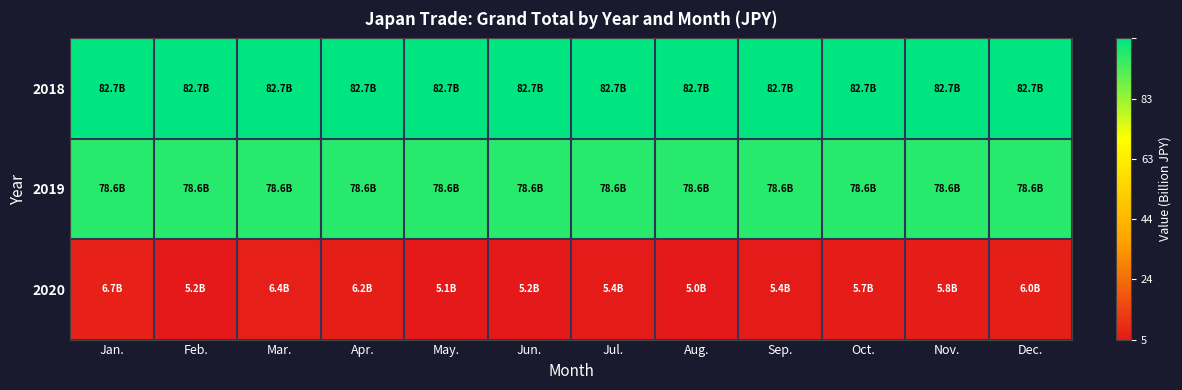

Which has a higher value, Jun. or Nov.?

Jun.